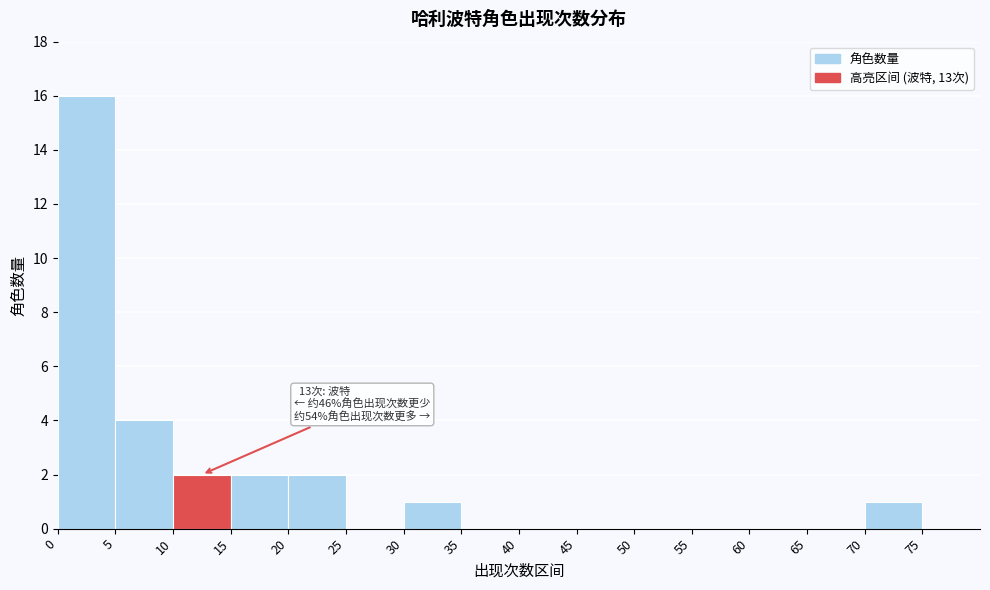

Over which range of the x-axis is the bar tallest?

0 to 5